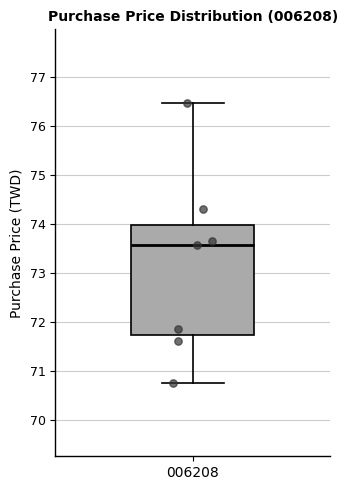

Read this box plot against the y-axis: the position of the median line, the range covered by the box, and the ends of both whiskers. The values are not printed on the chart, so give them approximately, as read against the axis.

median 73.6, box 71.7 to 74.0, whiskers 70.8 to 76.5